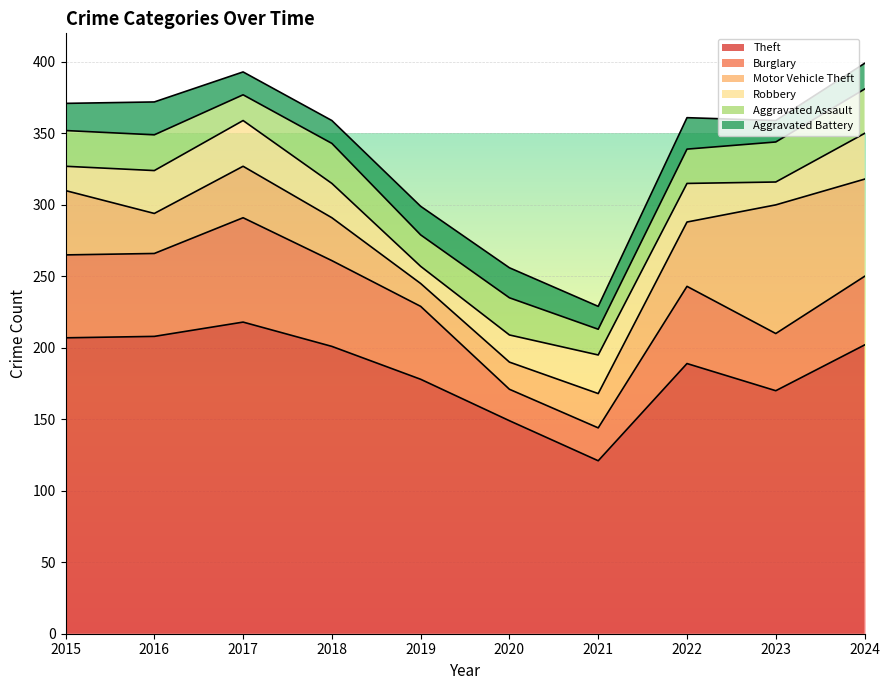

What is the total value across all series at 2023?

359